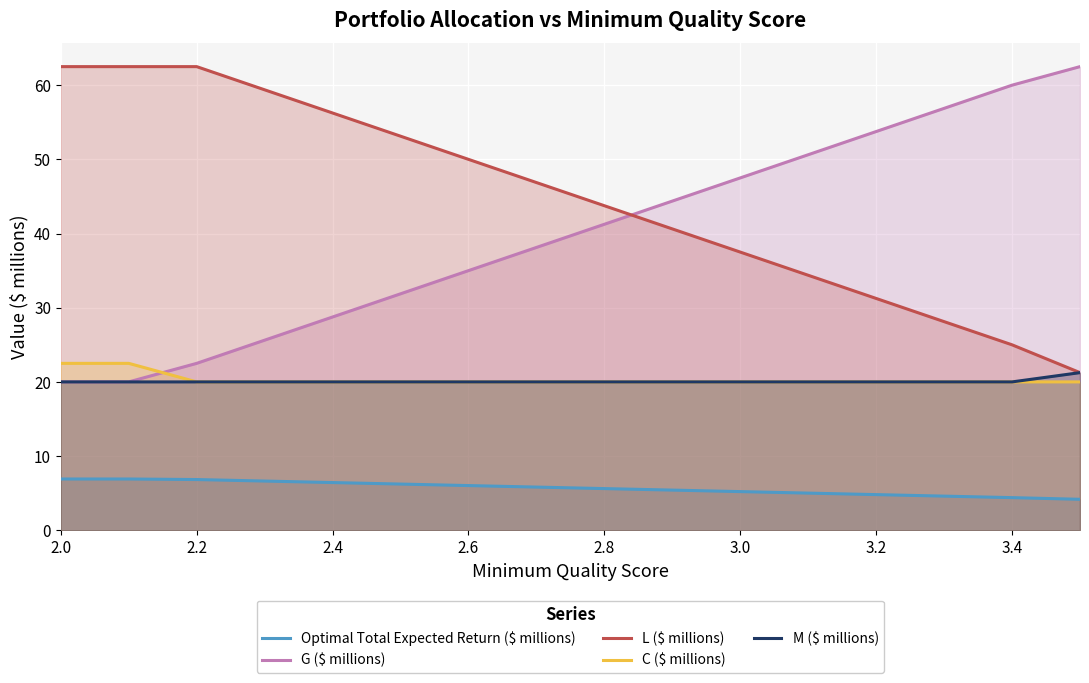

What is the spread (max minus min) of values at 3.2?

48.9